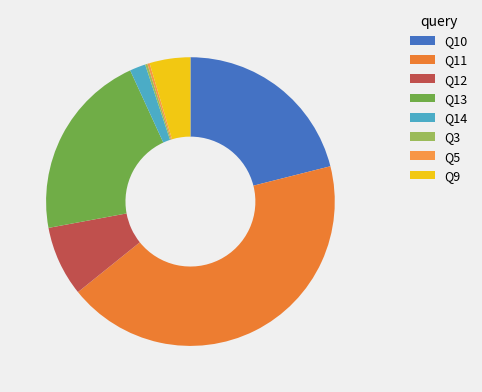

To the nearest percent, what percentage of the pie is Q14?

2%